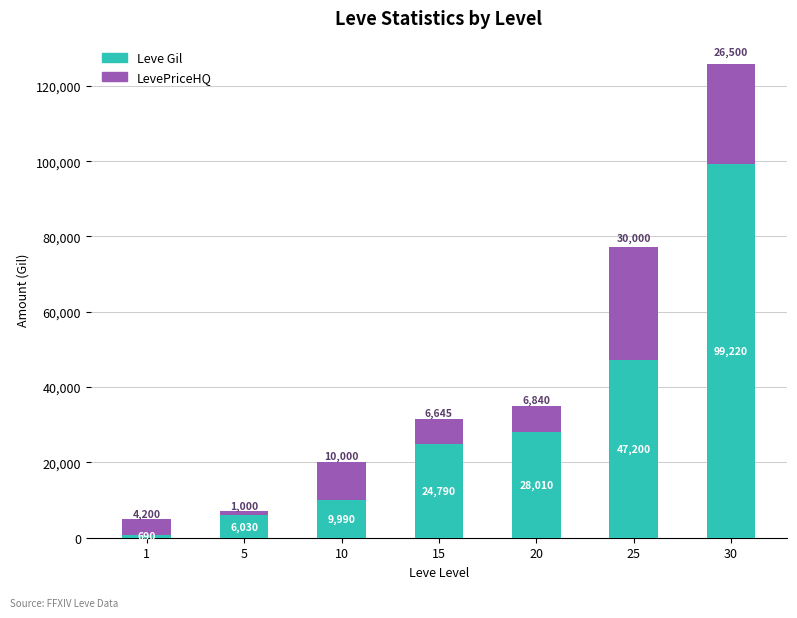

Count the number of categories in the chart.

7